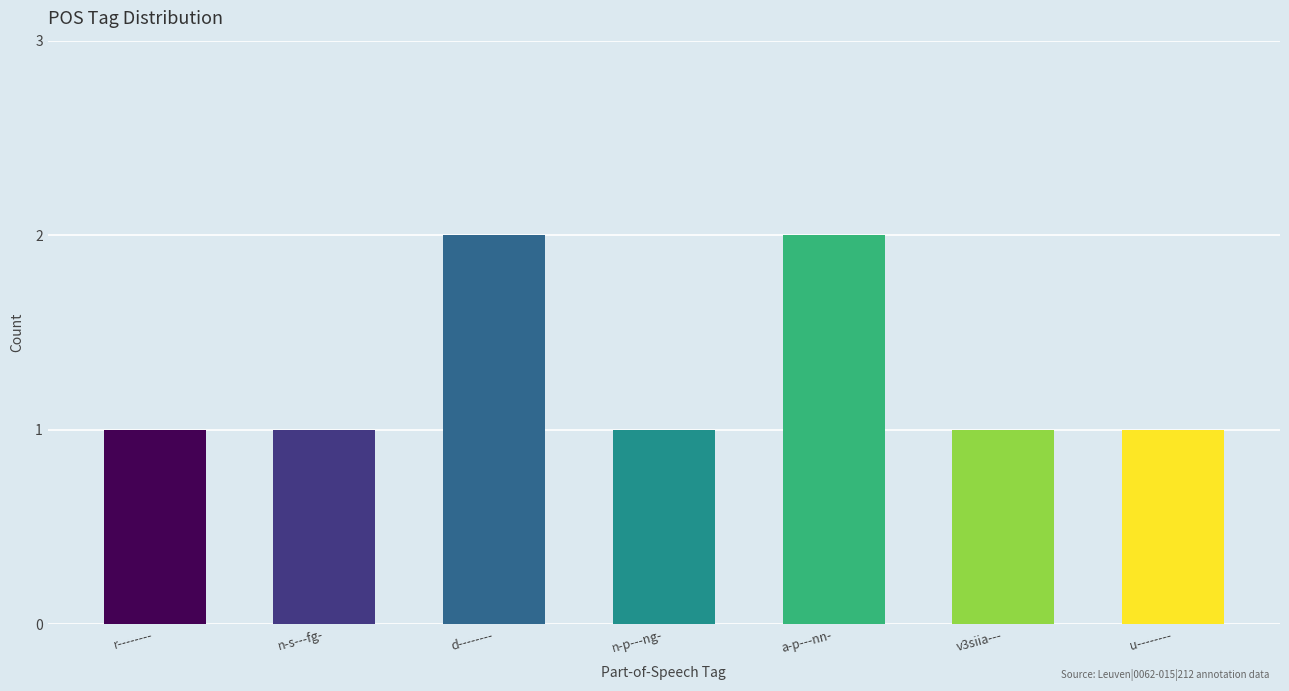

Reading right to left, what are all the values shown in this chart?

1	1	2	1	2	1	1